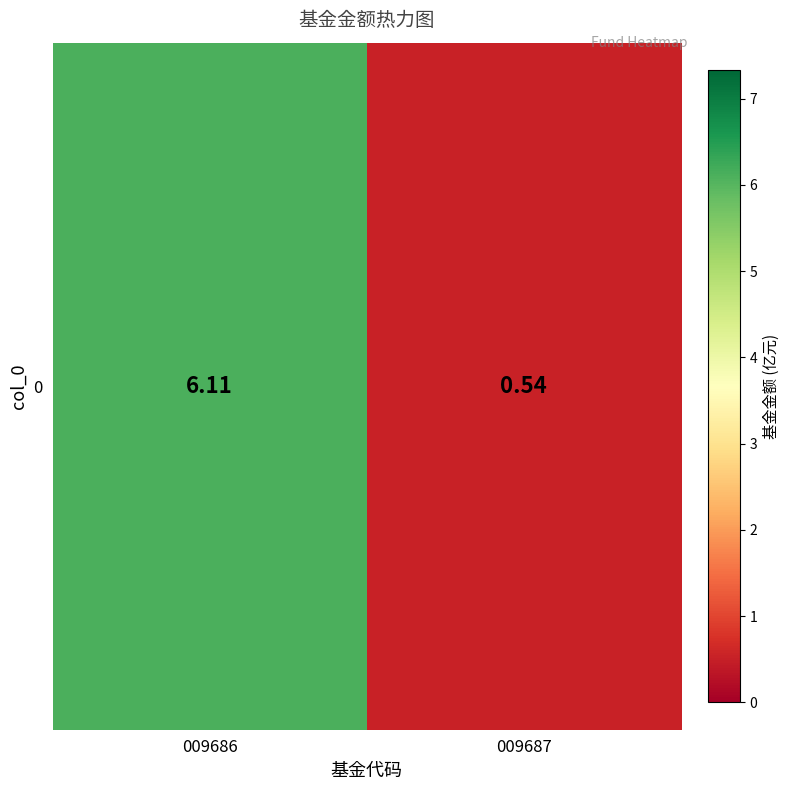

What is the difference between the values at 009687 and 009686?

5.6